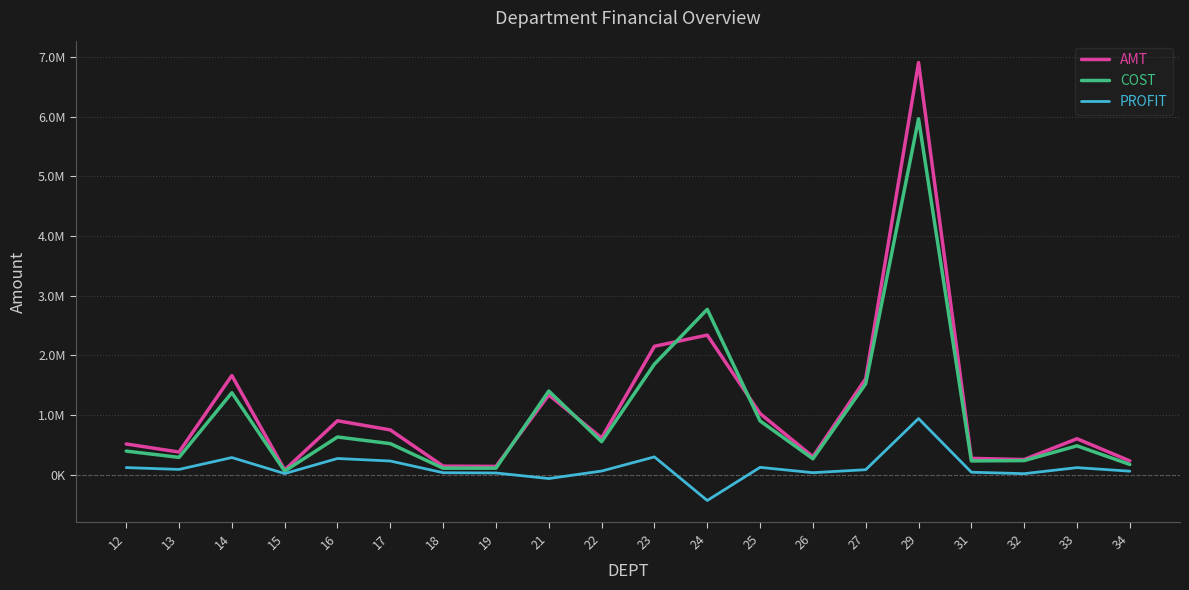

What is the value of the PROFIT point at the 17th from the left?

42097.2